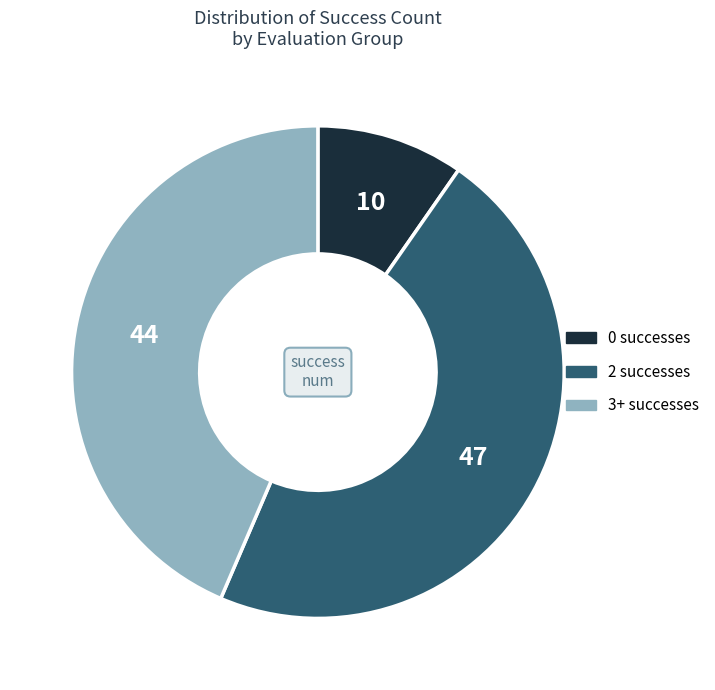

Rank the categories by value from highest to lowest.

2 successes, 3+ successes, 0 successes